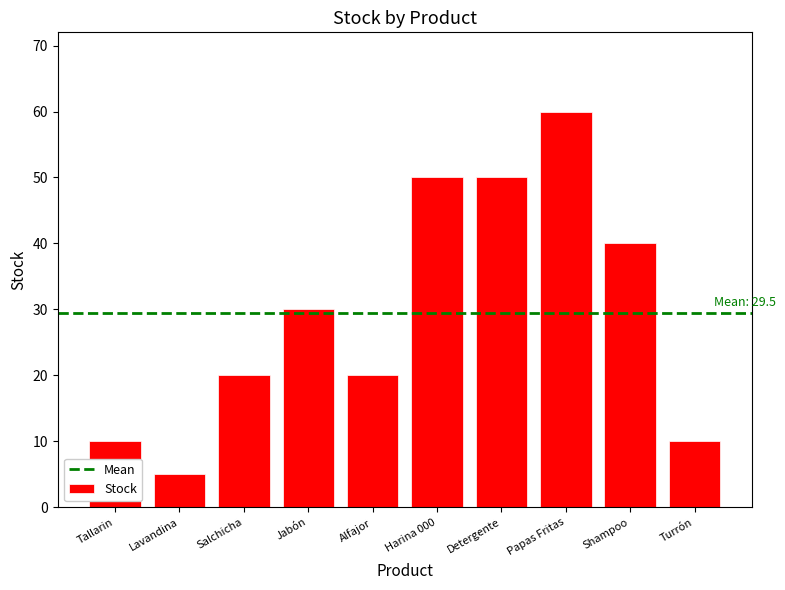

Approximately how many times larger is the value at Alfajor compared to Salchicha?

1.0